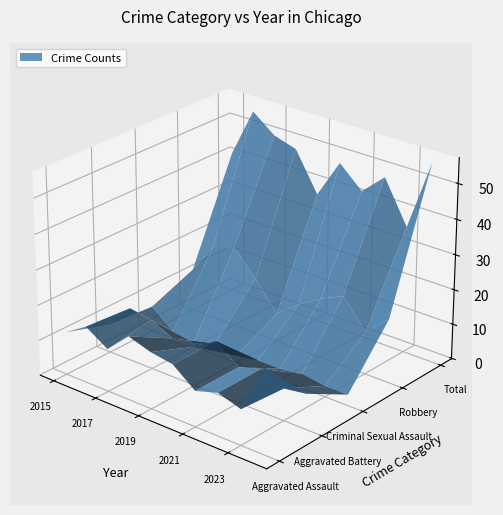

Reading left to right, transcribe all the data shown in this chart.

Aggravated Assault: 12	16	12	18	16	15	10	12	10	24
Aggravated Battery: 8	15	14	11	11	15	10	12	9	10
Criminal Sexual Assault: 7	2	1	3	2	3	3	4	3	3
Robbery: 12	21	23	16	8	13	17	20	12	18
Total: 41	55	50	48	37	48	42	48	36	56